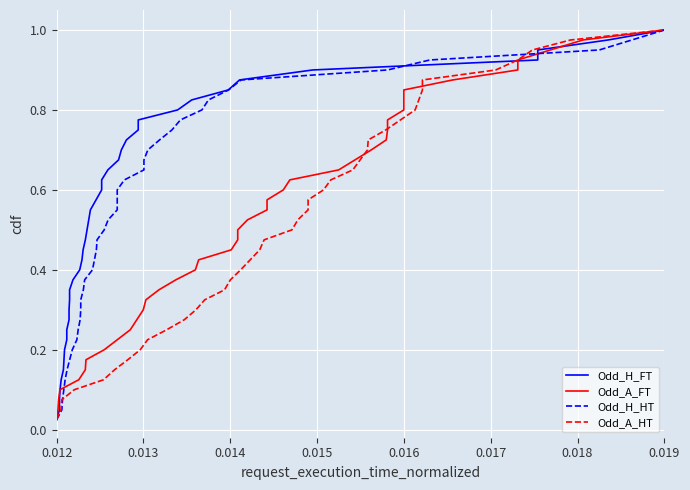

How many distinct data groups are displayed?

4